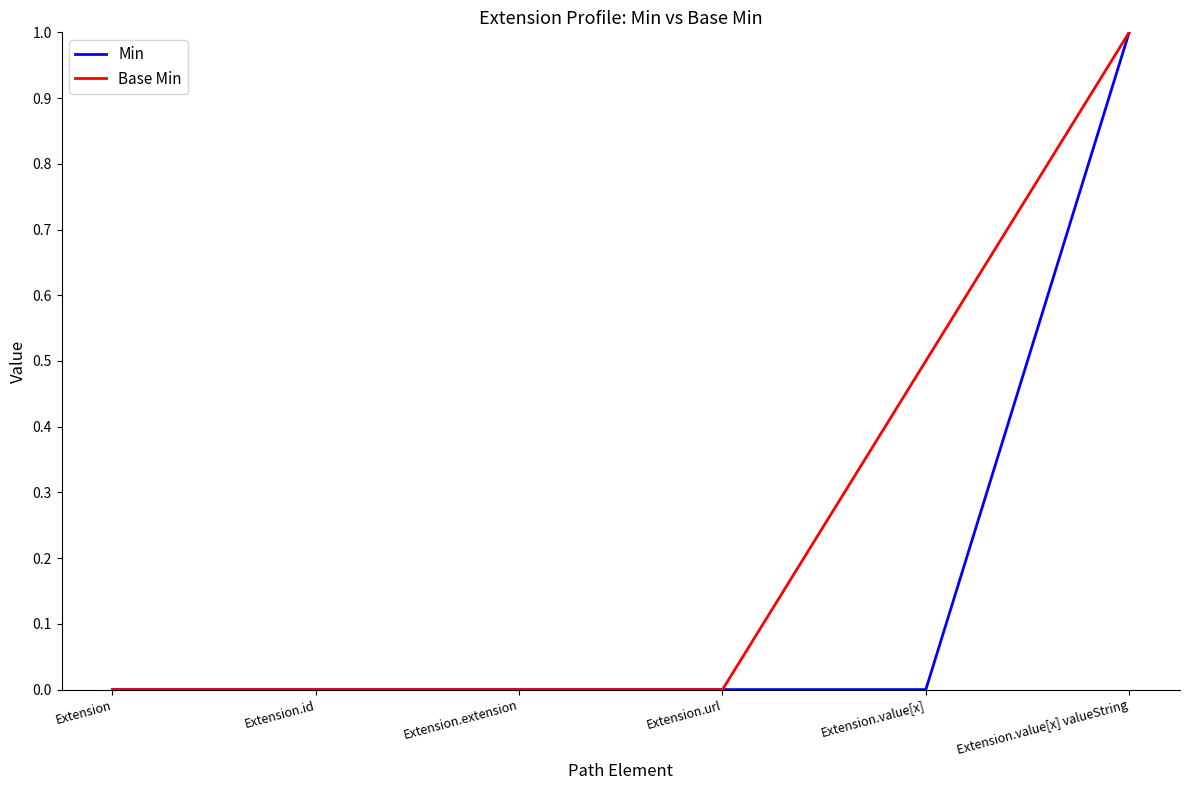

Rank the series at Extension.value[x] from highest to lowest value.

Base Min, Min